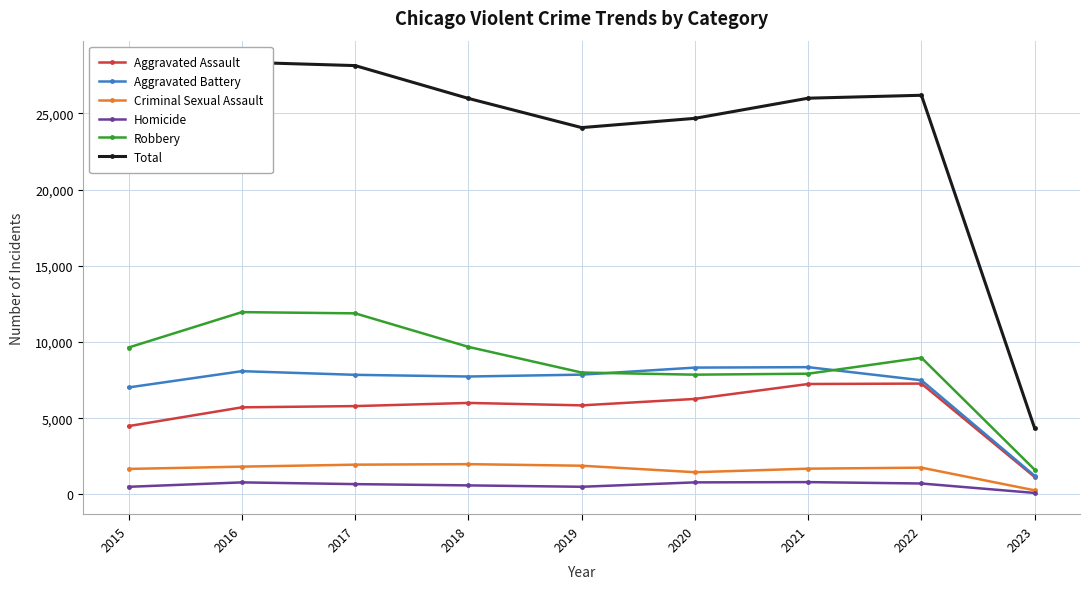

Is it true that Total equals 28362 at 2016?

True